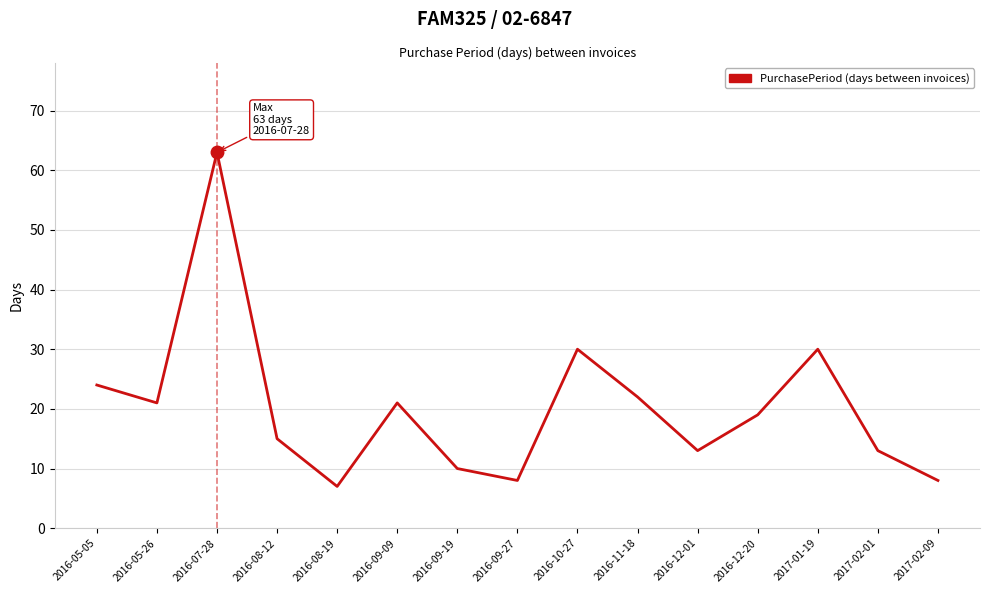

How many lines are shown in the chart?

1